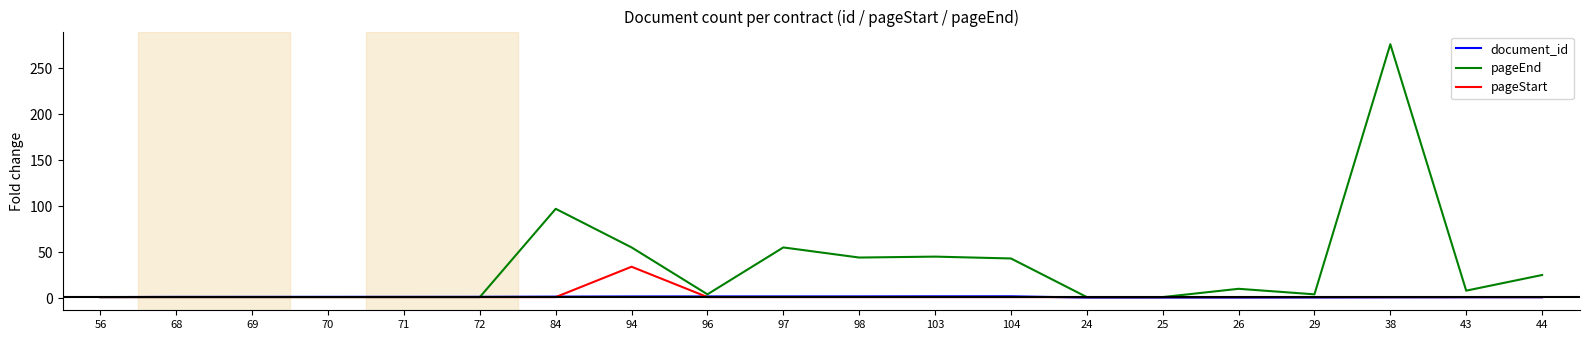

Which series has the largest range (max minus min)?

pageEnd